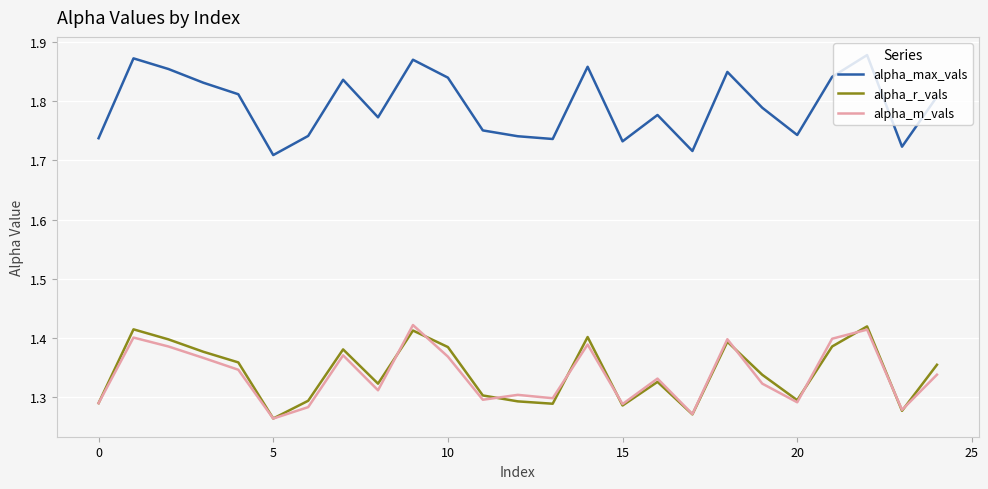

True or false: alpha_m_vals and alpha_max_vals cross at least once.

False